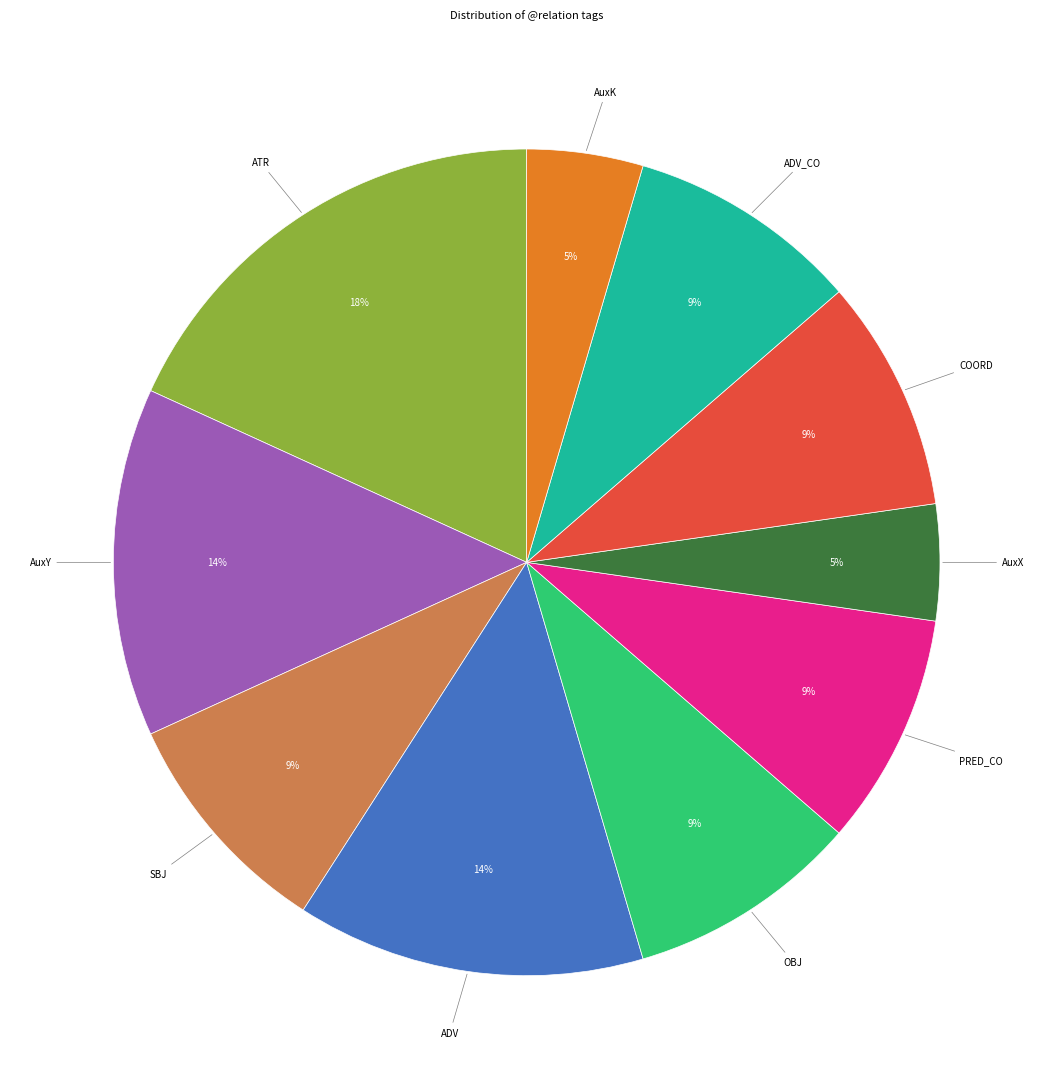

Which category has the biggest portion of the pie?

ATR